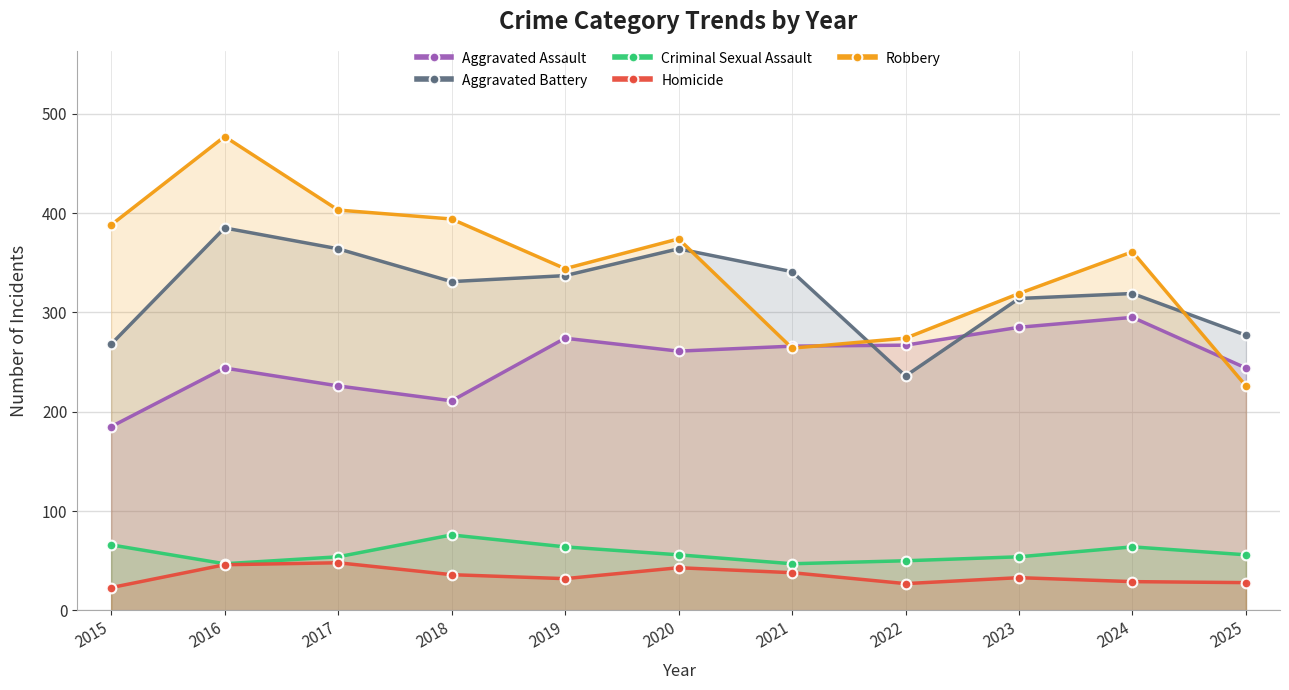

What is the minimum value for Robbery?

226